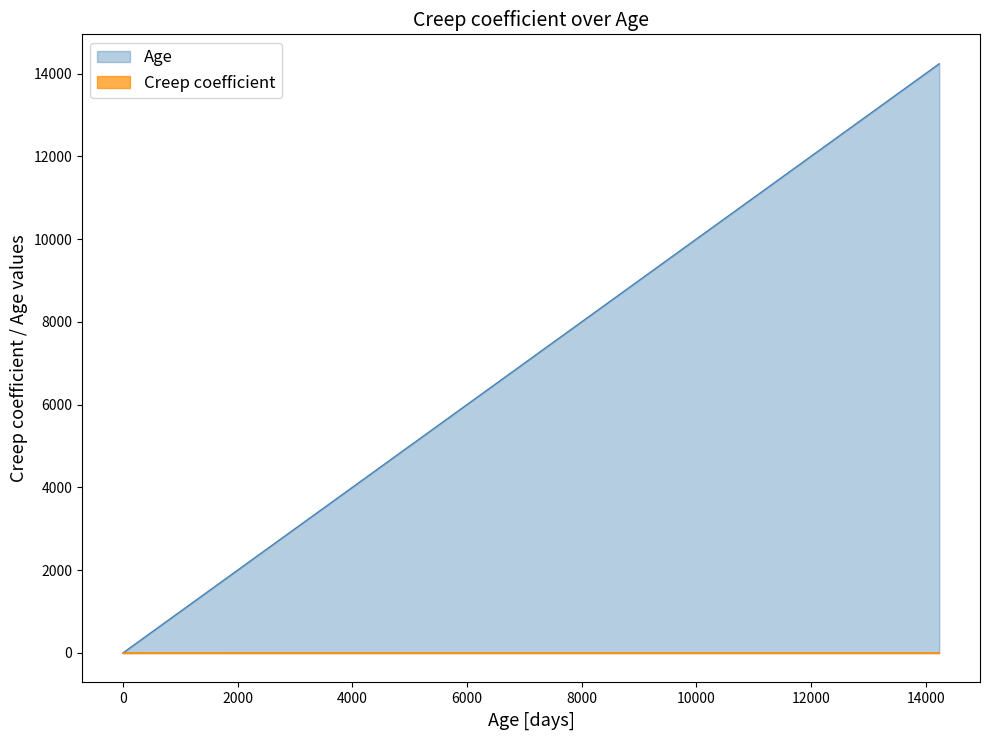

How many categories are shown in the chart?

40